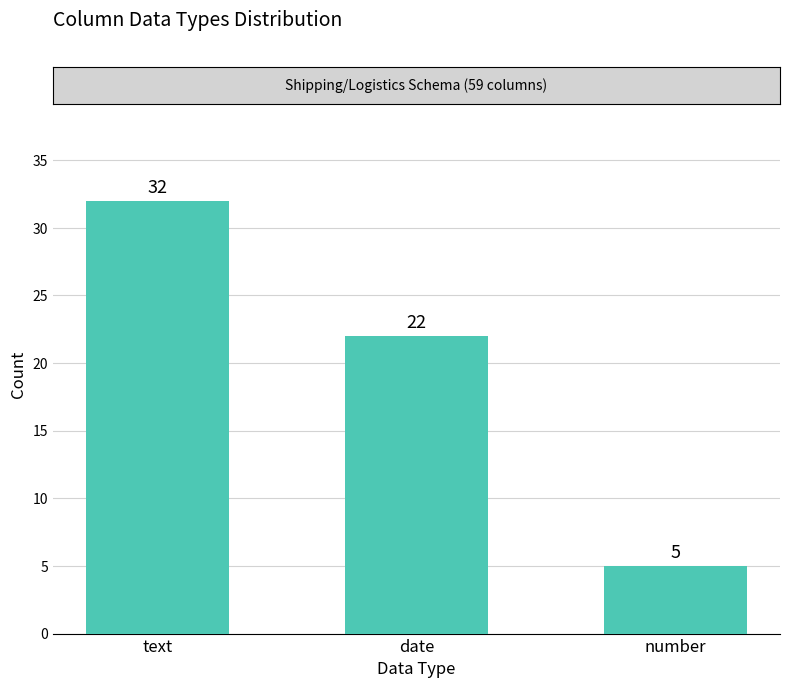

What is the maximum value shown in the chart?

32